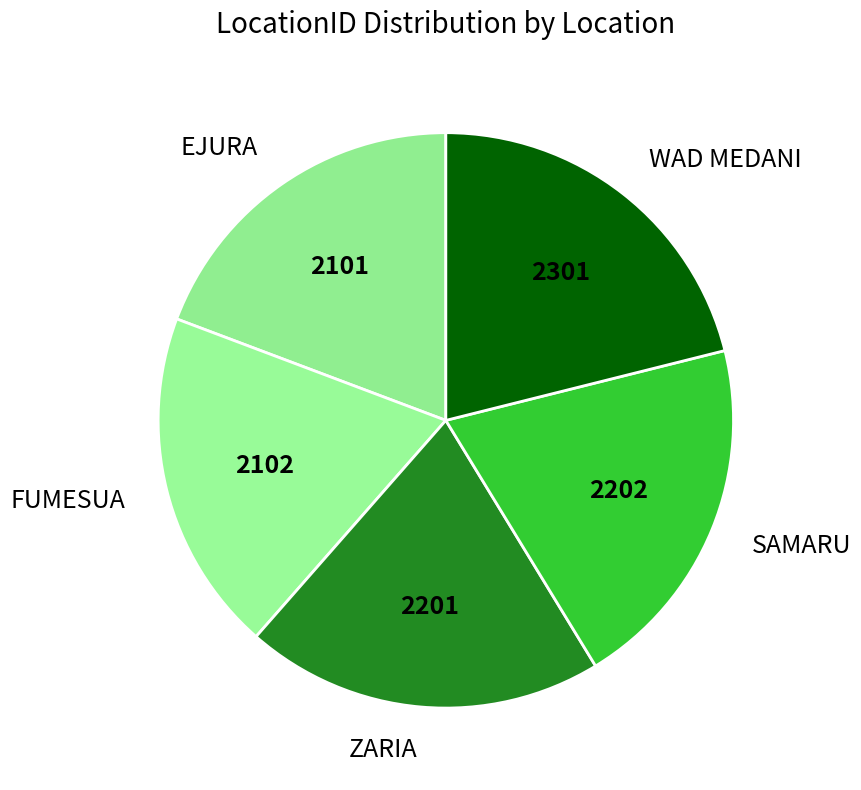

Approximately how many times larger is the value at EJURA compared to ZARIA?

1.0